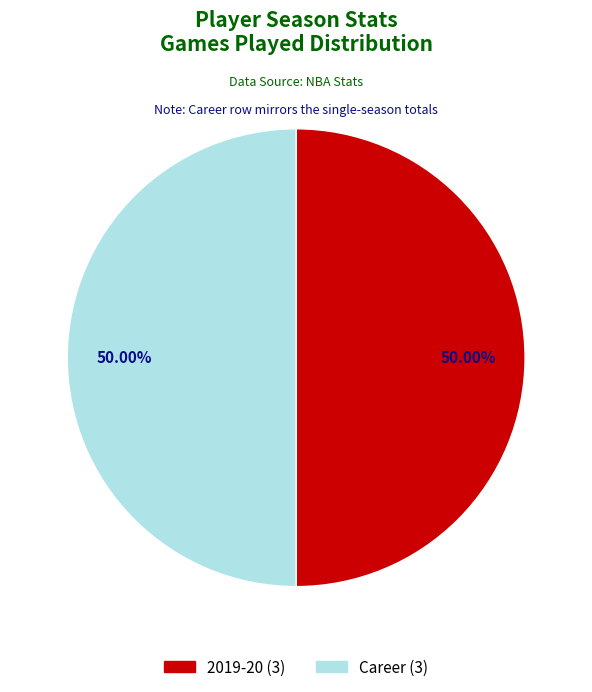

How many segments does this pie chart have?

2